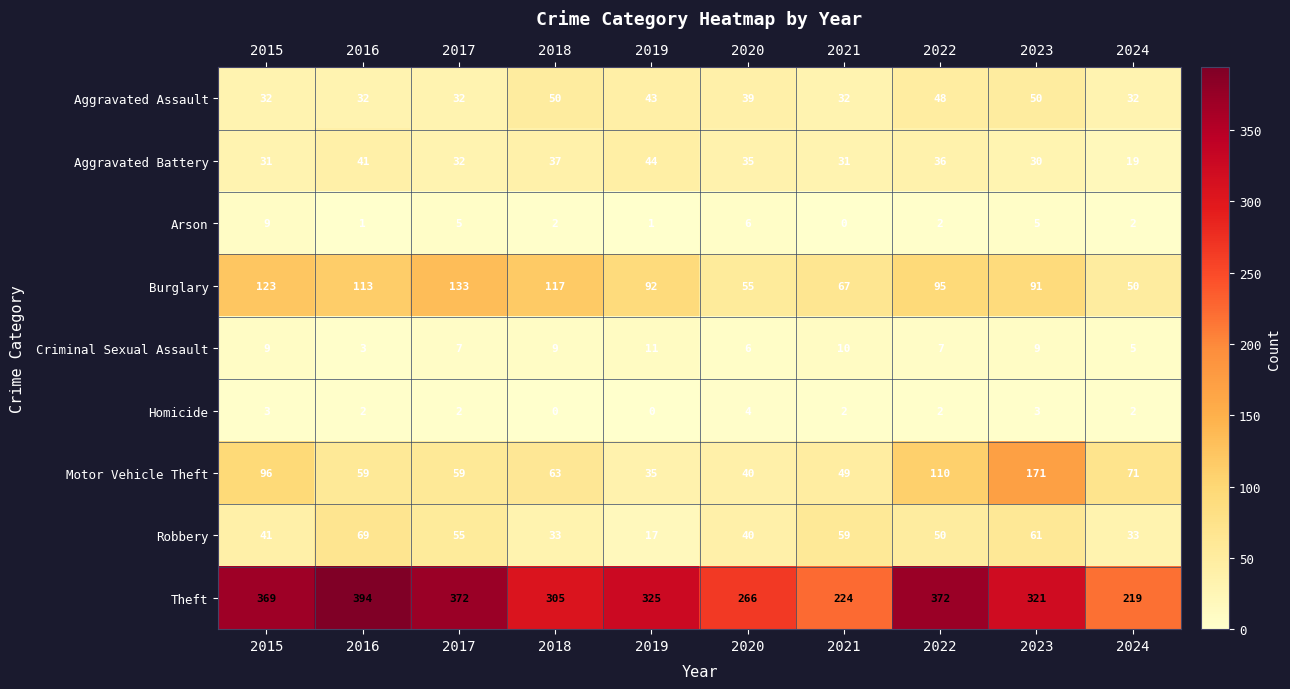

Which series changed the most between 2022 and 2024?

Theft